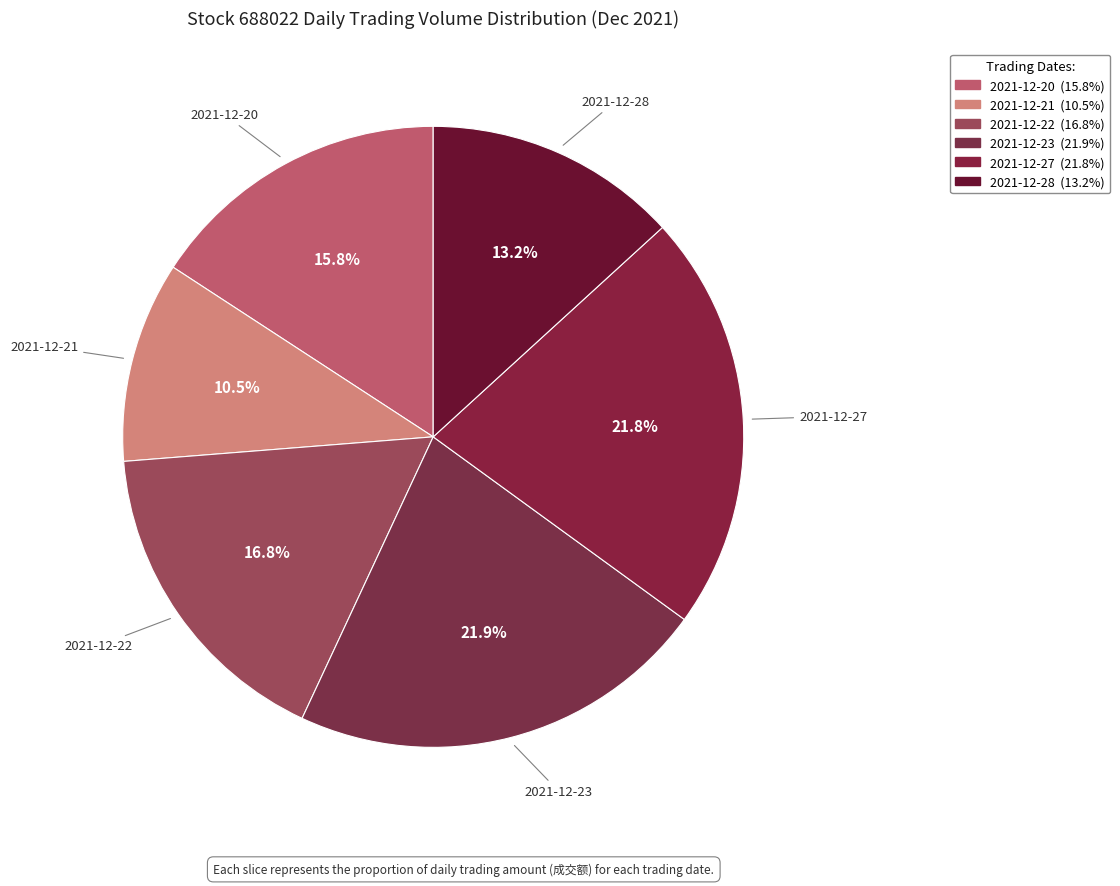

Is there any slice that represents more than half of the pie?

No